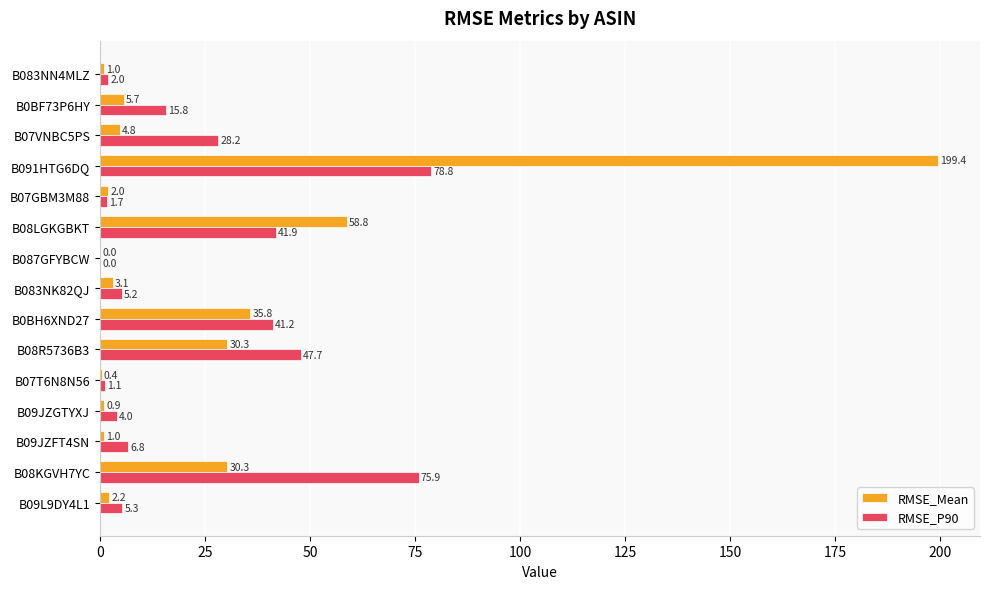

How many data points does each series have?

15